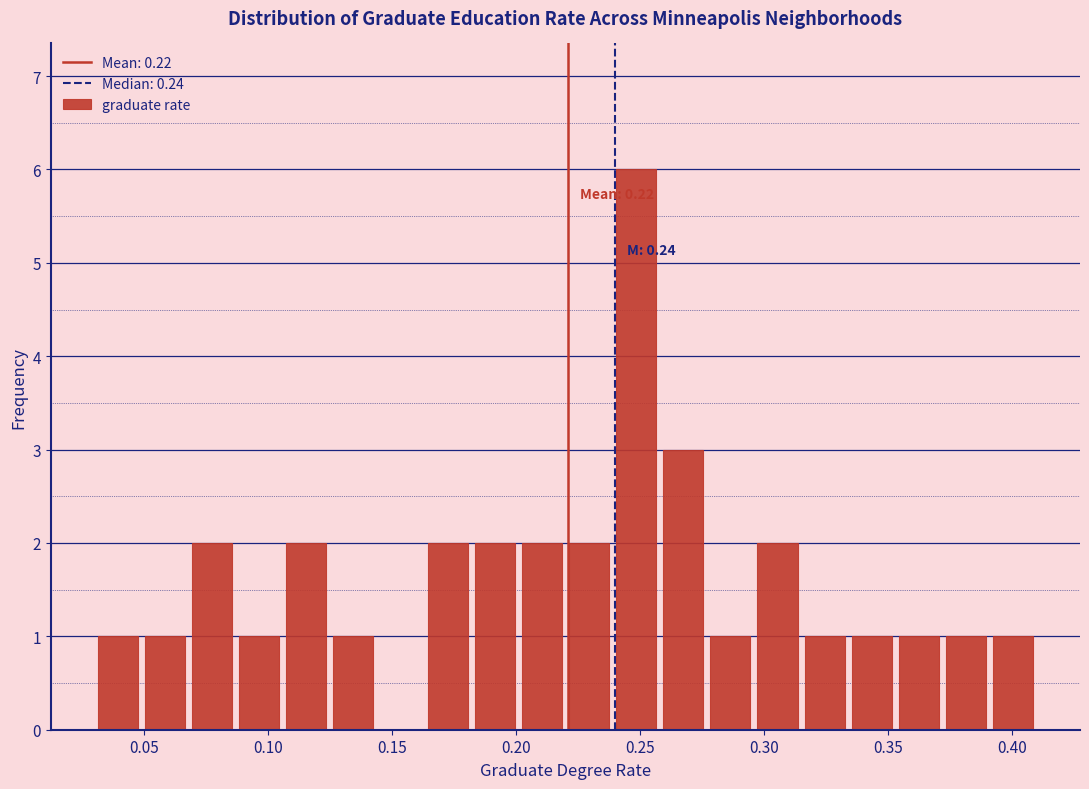

Around what value on the x-axis is the tallest bar? Give the approximate position of its centre, as read against the axis.

0.250